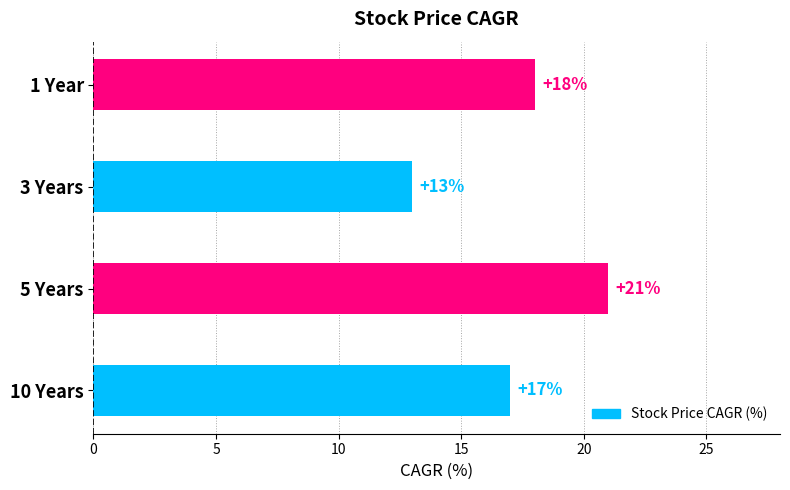

Is it true that the value at 10 Years is 17?

True